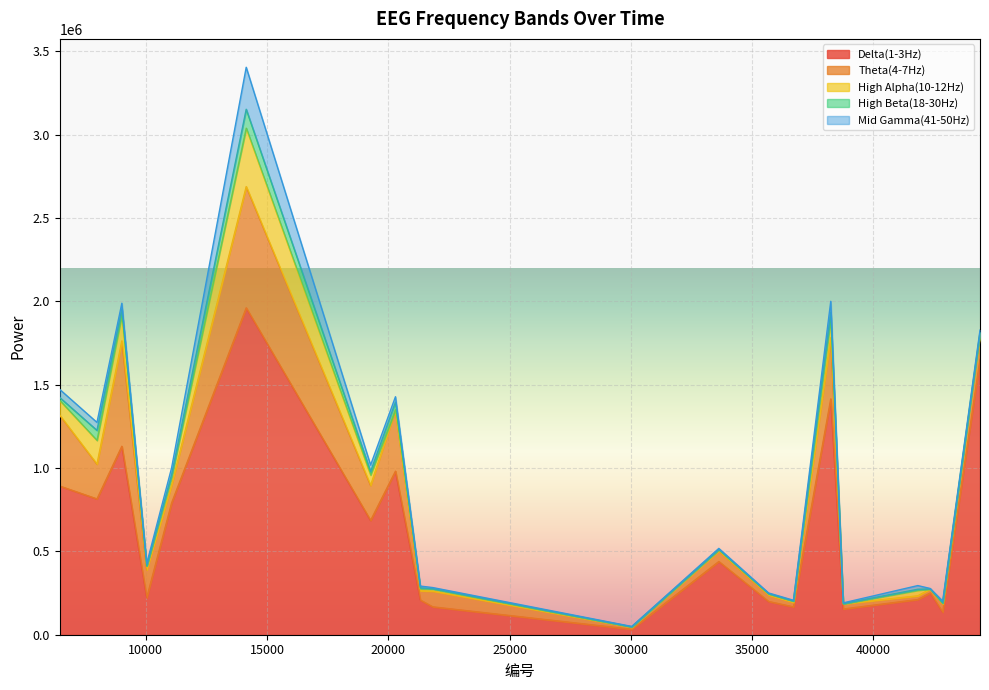

Reading left to right, what are all the values shown in this chart?

Delta(1-3Hz): 6444=892286	7983=814786	9009=1130800	10035=221611	11061=790305	14139=1961149	19269=685586	20295=981312	21321=207963	21834=167294	30042=32480	33633=439206	35685=199425	36711=167086	38250=1414793	38763=154234	41841=211211	42354=250803	42867=135115	44406=1652299
Theta(4-7Hz): 6444=425539	7983=208706	9009=632010	10035=167179	11061=106739	14139=727516	19269=209758	20295=366513	21321=55484	21834=93831	30042=12171	33633=63335	35685=38327	36711=26817	38250=367219	38763=30617	41841=22076	42354=22930	42867=49678	44406=144538
High Alpha(10-12Hz): 6444=88404	7983=142276	9009=154300	10035=23173	11061=45439	14139=350842	19269=62725	20295=2277	21321=12450	21834=12449	30042=1634	33633=6899	35685=7308	36711=7844	38250=110183	38763=326	41841=33200	42354=509	42867=3965	44406=11202
High Beta(18-30Hz): 6444=17324	7983=60184	9009=36941	10035=1129	11061=17461	14139=113288	19269=20703	20295=45639	21321=5180	21834=2682	30042=1571	33633=2649	35685=1536	36711=542	38250=42457	38763=1731	41841=6382	42354=719	42867=2660	44406=6394
Mid Gamma(41-50Hz): 6444=48625	7983=47962	9009=35005	10035=13927	11061=41298	14139=251977	19269=39360	20295=32299	21321=10866	21834=6701	30042=1917	33633=5906	35685=4053	36711=4591	38250=66009	38763=4095	41841=22046	42354=2444	42867=10713	44406=13193